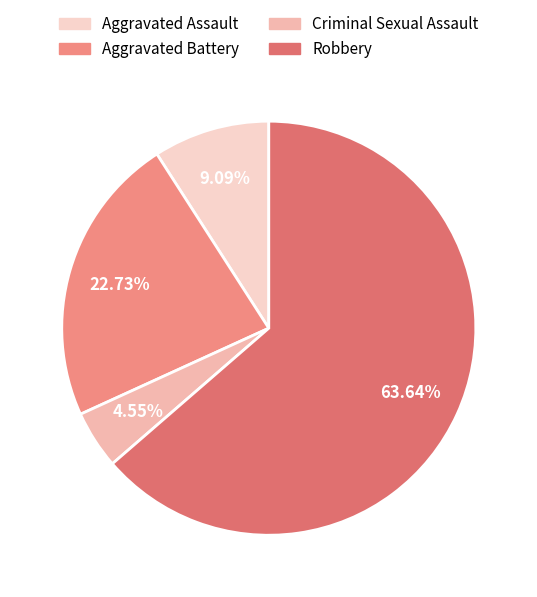

Which has a higher value, Robbery or Criminal Sexual Assault?

Robbery